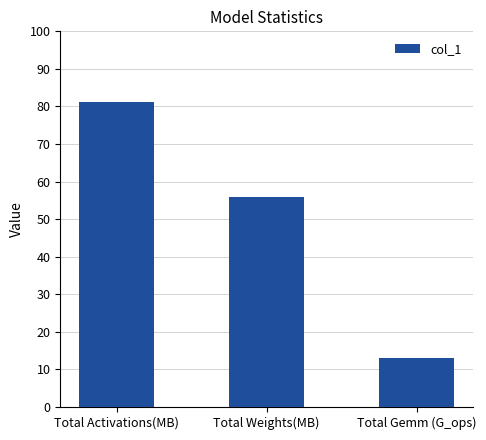

List the labels in order of value, smallest first.

Total Gemm (G_ops), Total Weights(MB), Total Activations(MB)